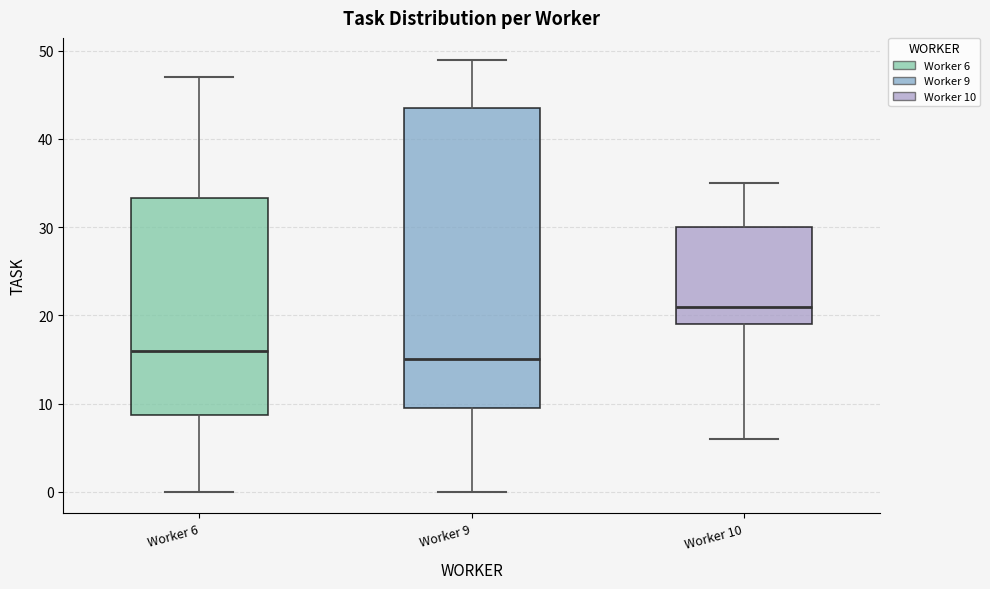

Which box is the tallest, from its lower edge to its upper edge?

Worker 9